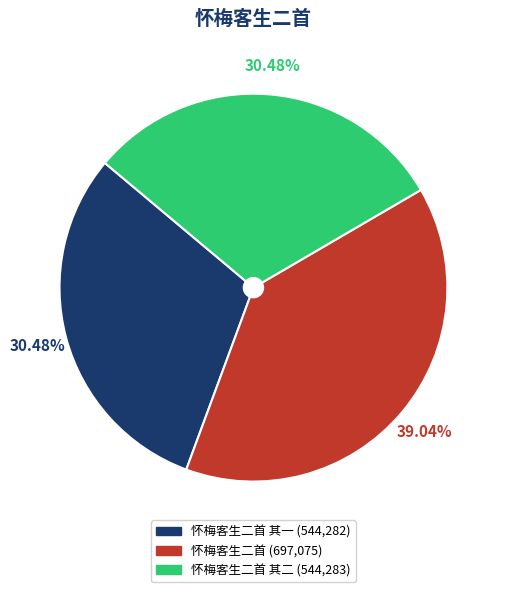

Does any single category account for the majority?

No